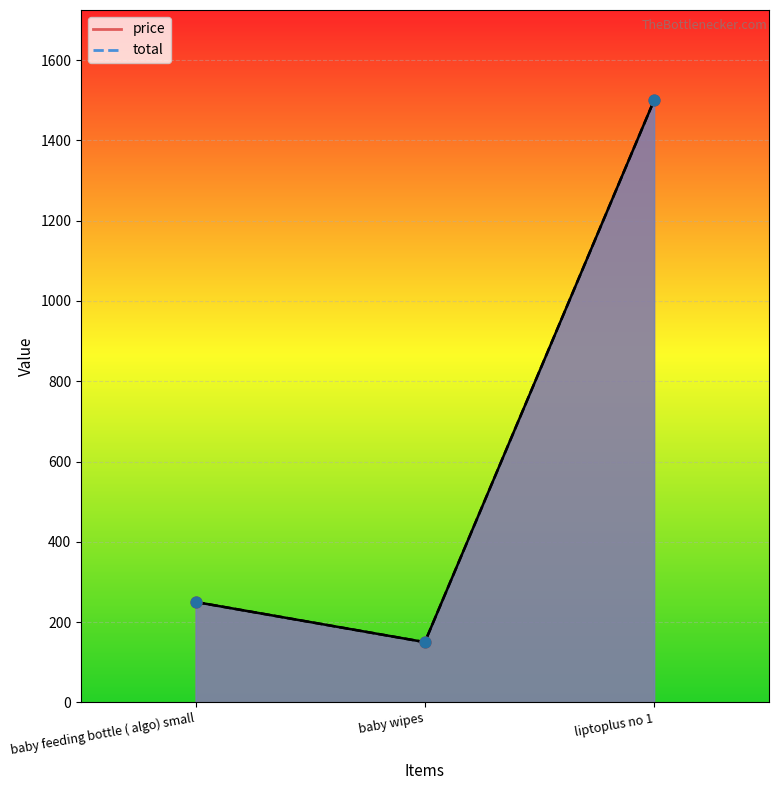

Which series reaches the minimum Y coordinate?

price